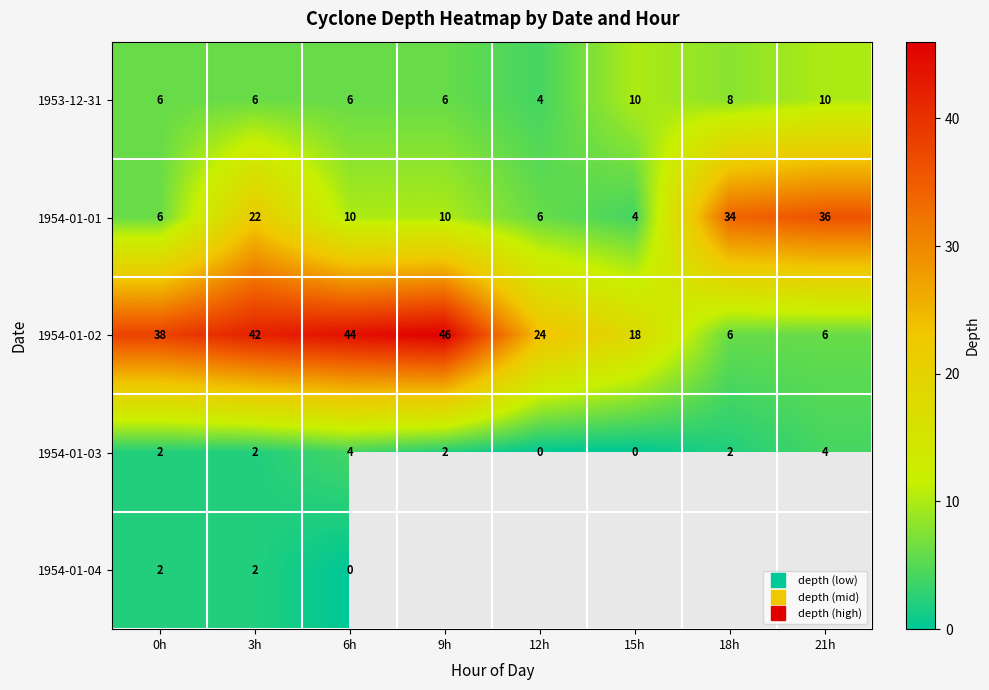

At which label does 1954-01-02 reach its minimum?

18h